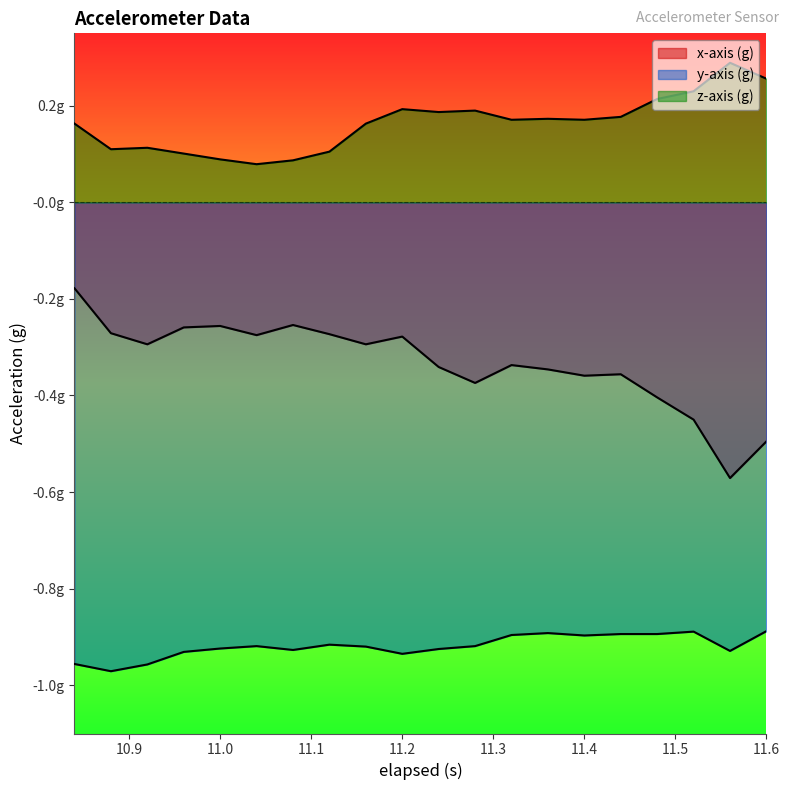

What is the difference between the maximum and minimum values in the y-axis (g) series?

0.1